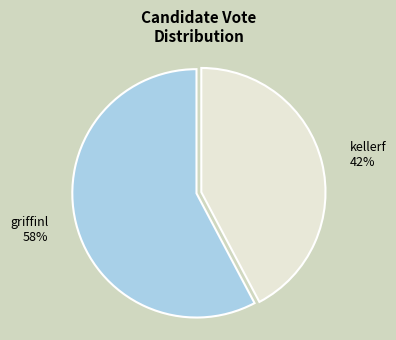

Combined, do griffinl and kellerf account for over 50%?

Yes